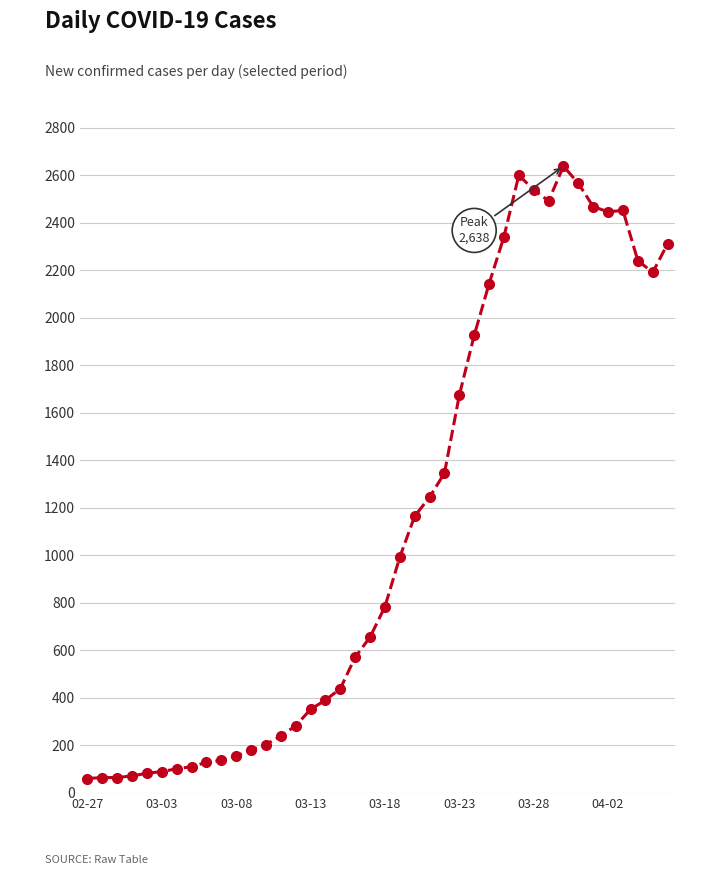

Does the chart have visible grid lines?

Yes